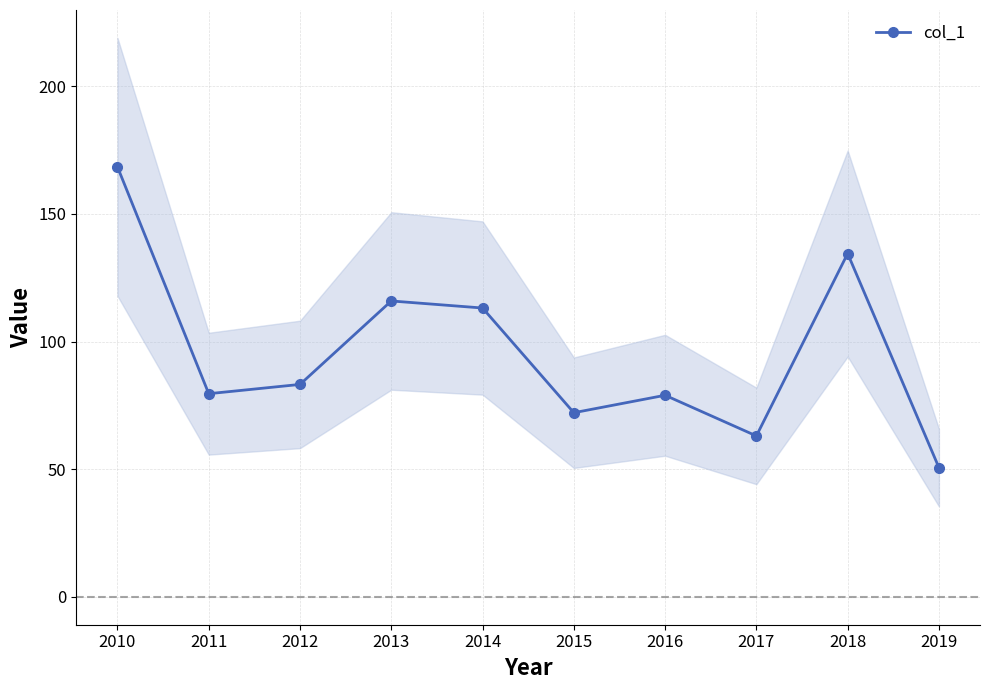

Count the number of values greater than 83.

5